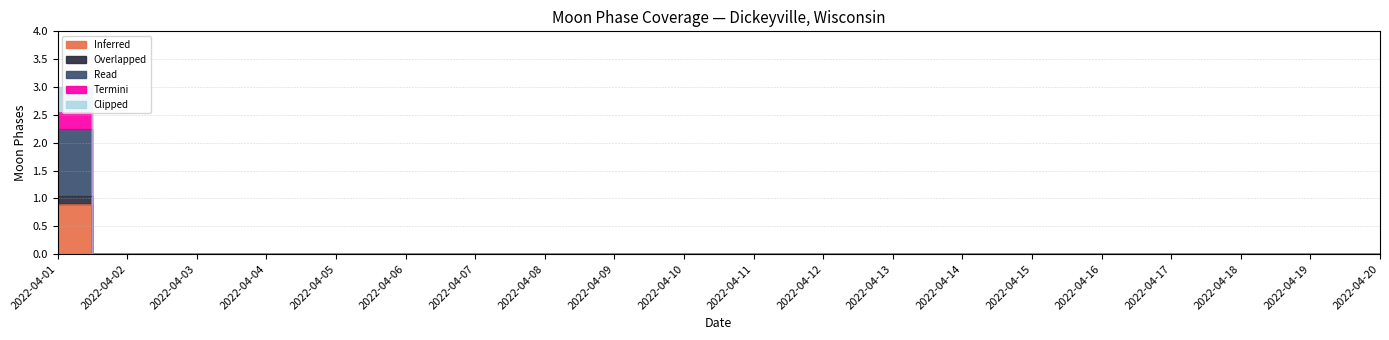

Which series changed the most between 2022-04-02 and 2022-04-19?

Inferred